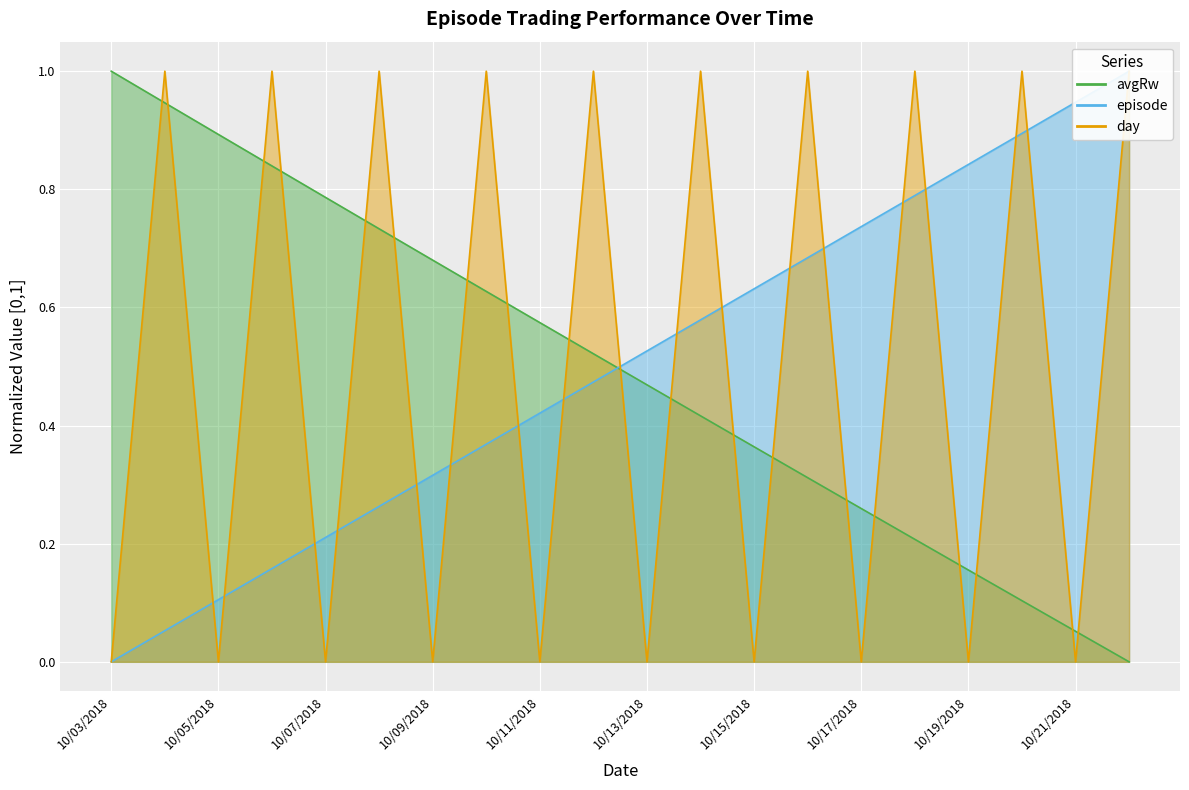

What is the label of the 1st point from the right?

10/22/2018